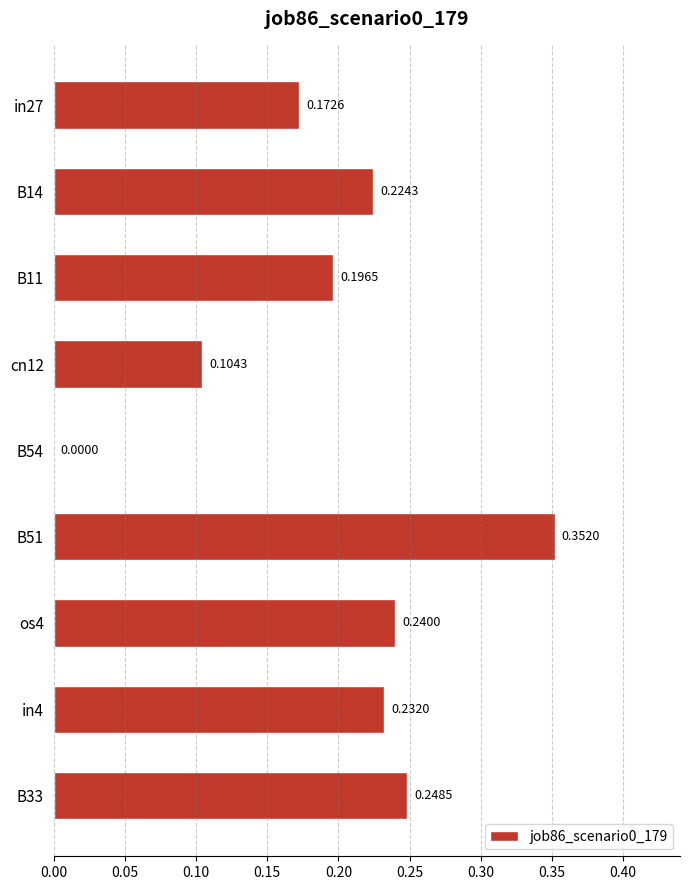

Between B51 and in4, which is larger?

B51